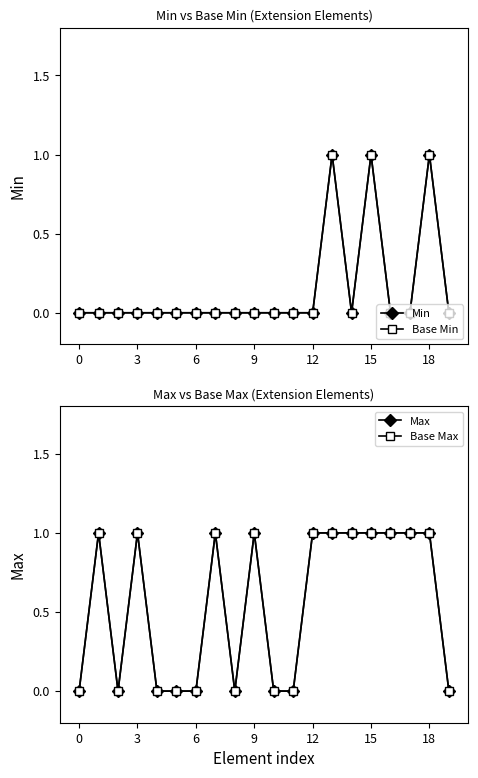

Which series changed the most between 9 and 15?

Min